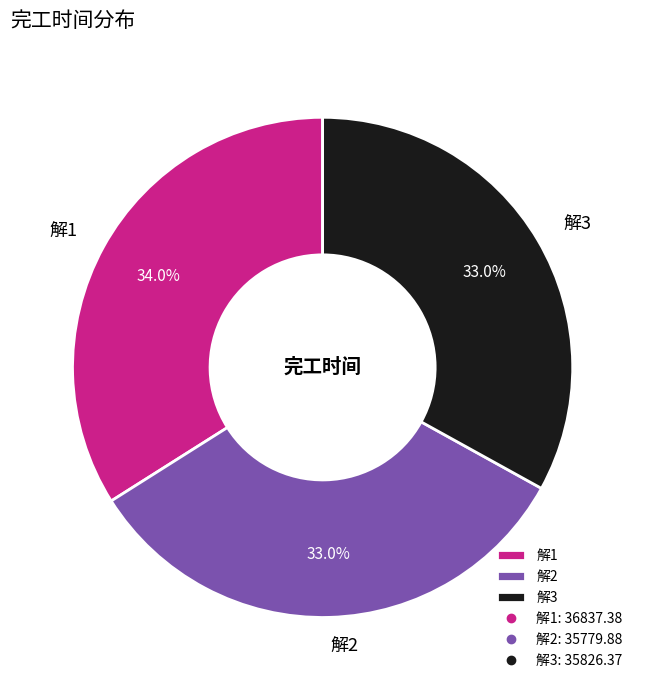

True or false: 解3 accounts for 33% of the total.

True